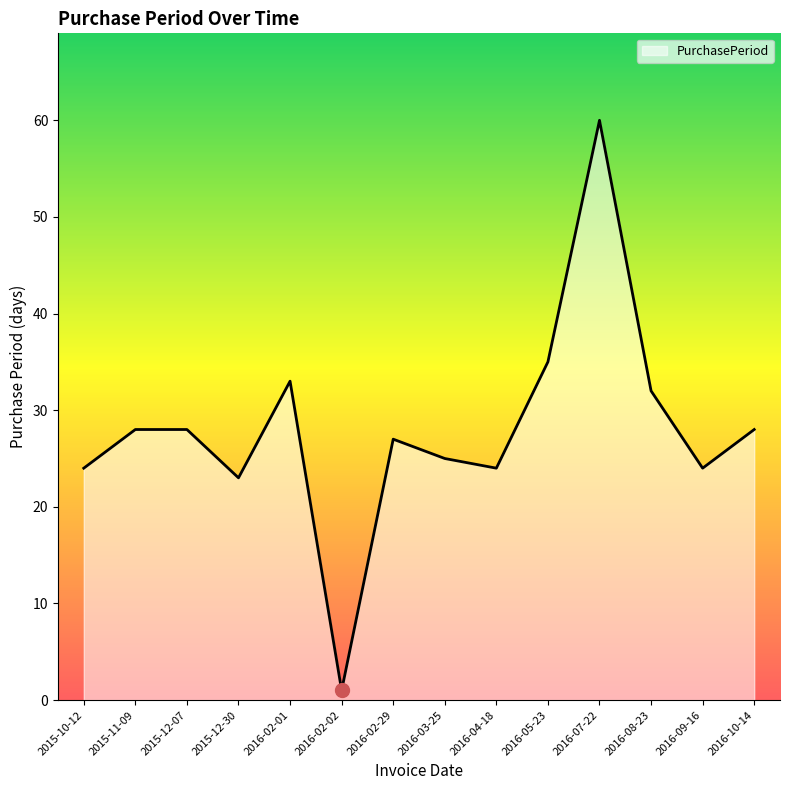

What is the difference between the maximum and minimum values?

59